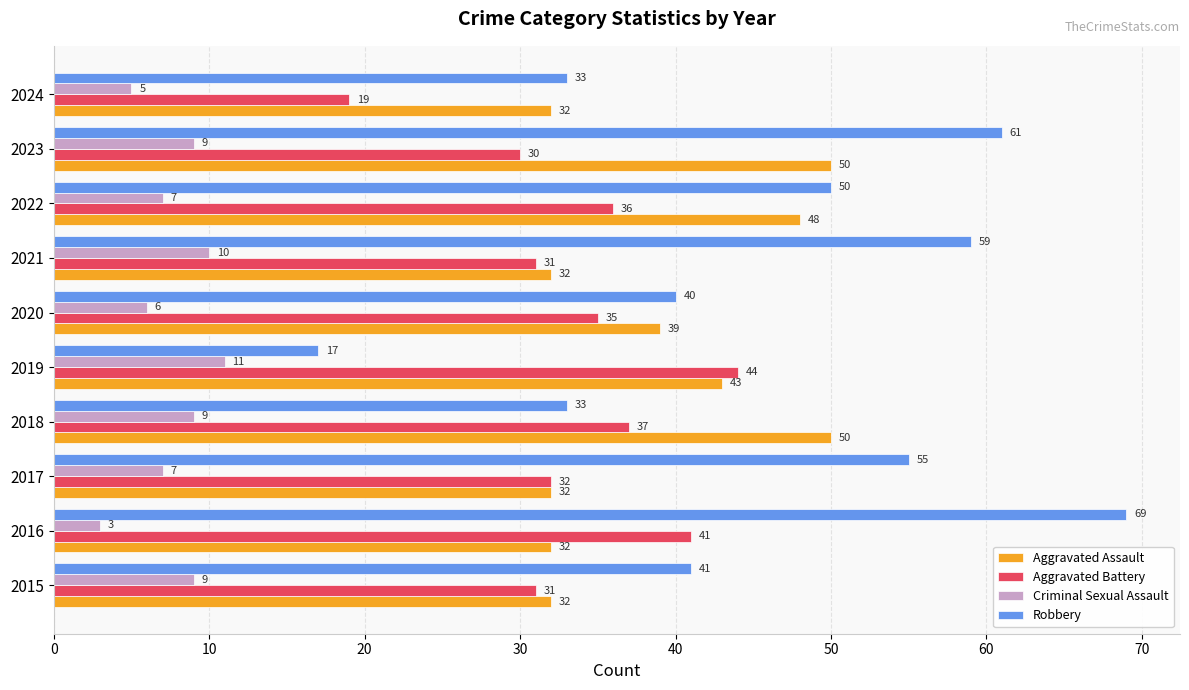

Is it true that Robbery equals 33 at 2018?

True